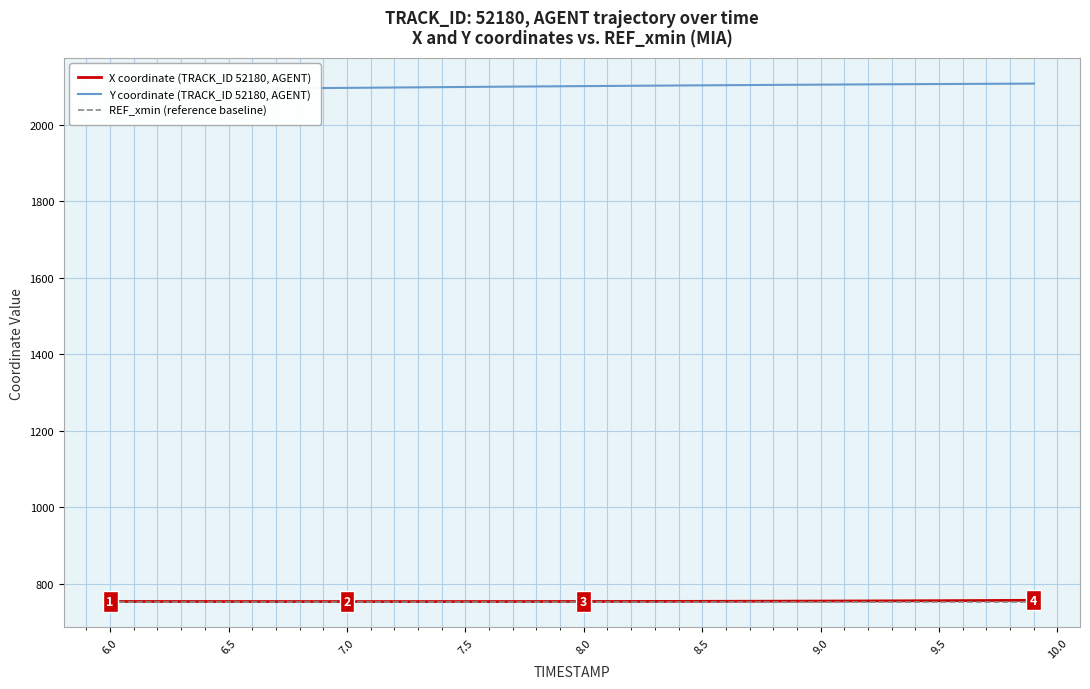

True or false: Y coordinate (TRACK_ID 52180, AGENT) and X coordinate (TRACK_ID 52180, AGENT) intersect in this chart.

False